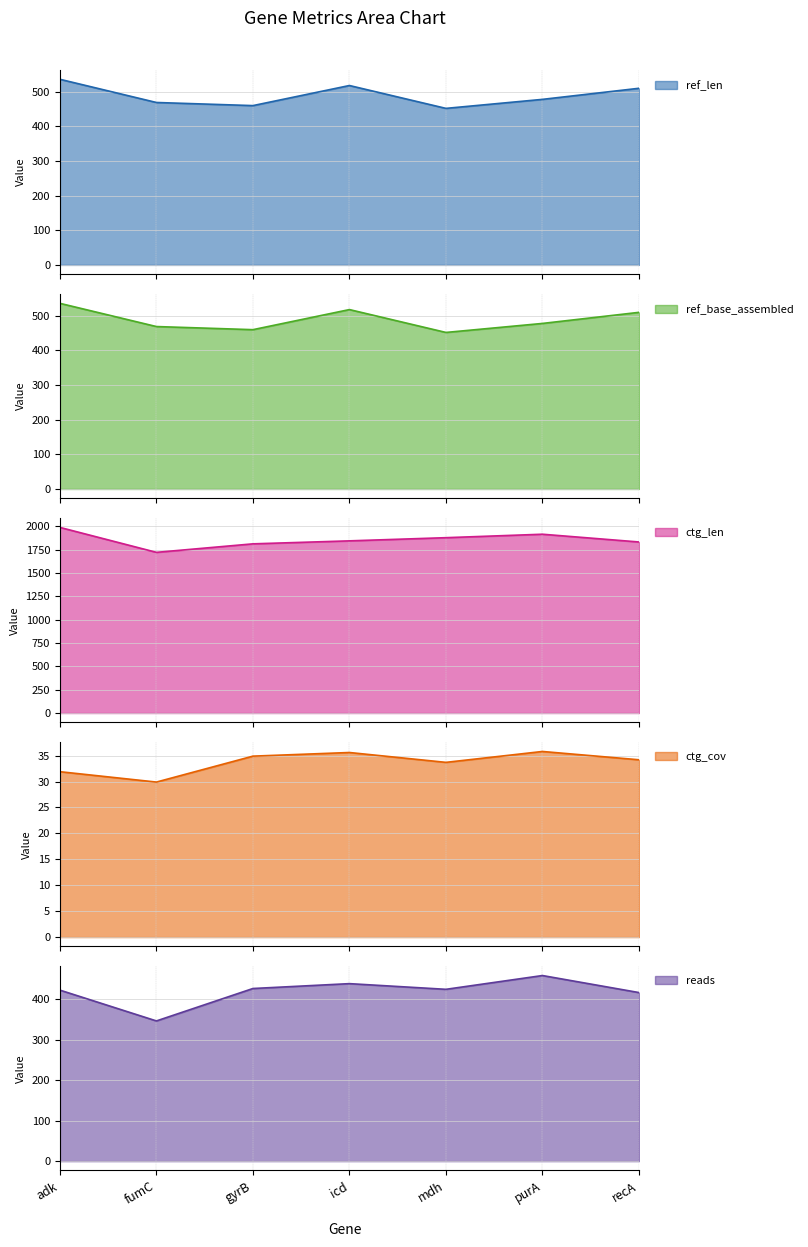

At how many categories does at least one series exceed 1935?

1